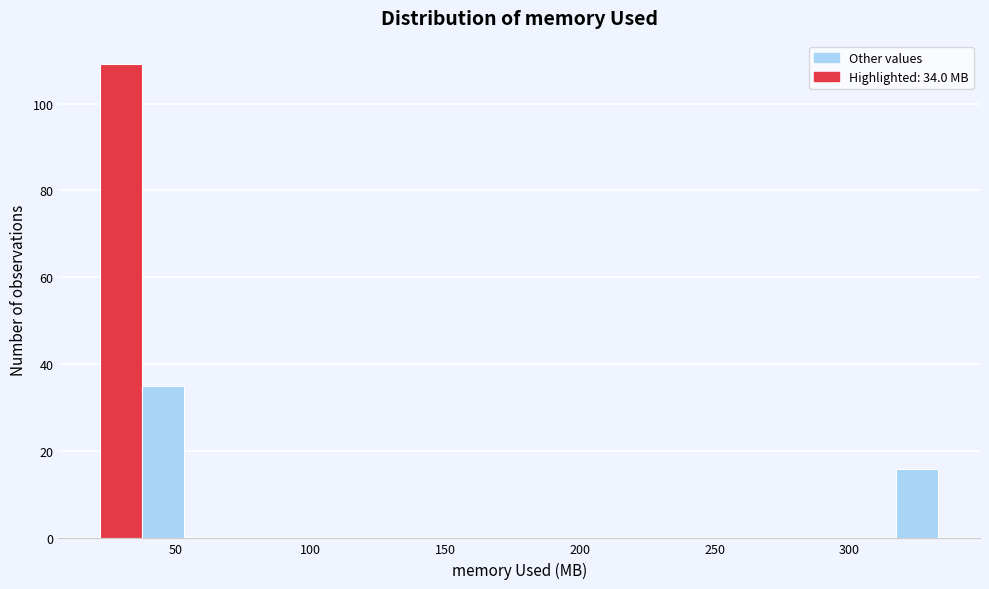

Around what value on the x-axis is the tallest bar? Give the approximate position of its centre, as read against the axis.

30